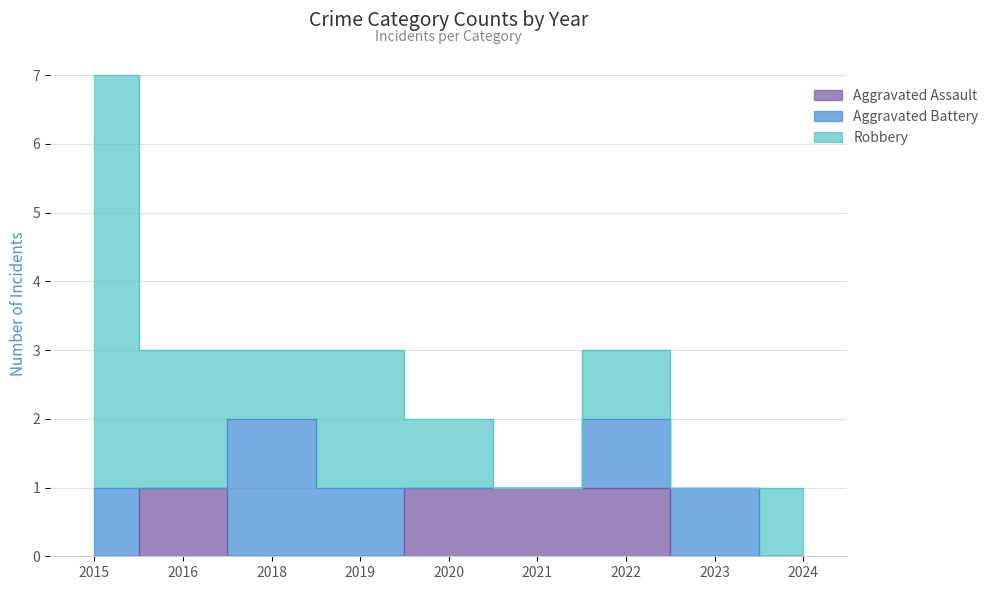

What is the spread (max minus min) of values at 2020?

1